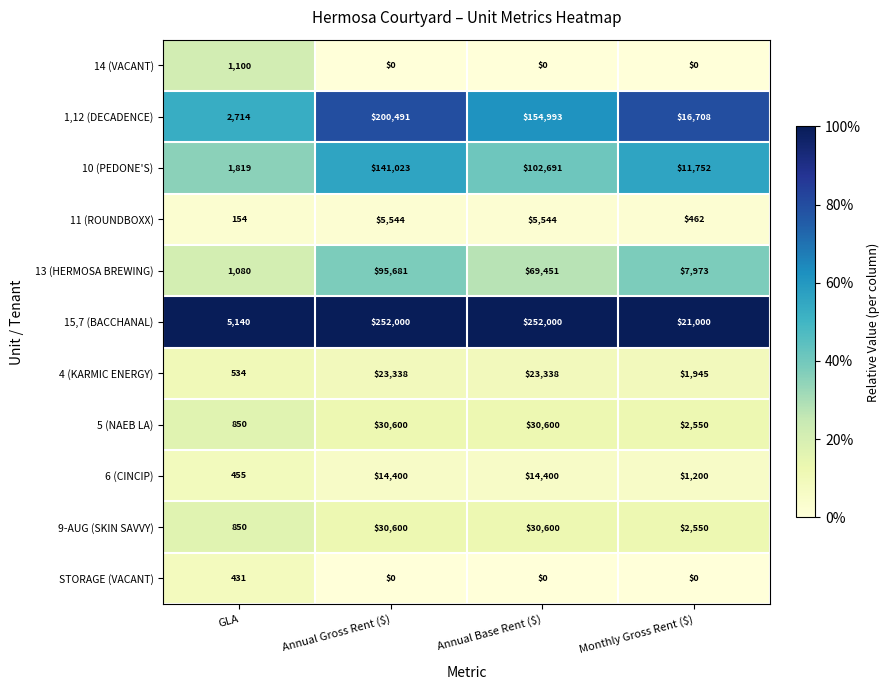

The value of 14 (VACANT) at Annual Gross Rent ($) is -333. True or false?

False